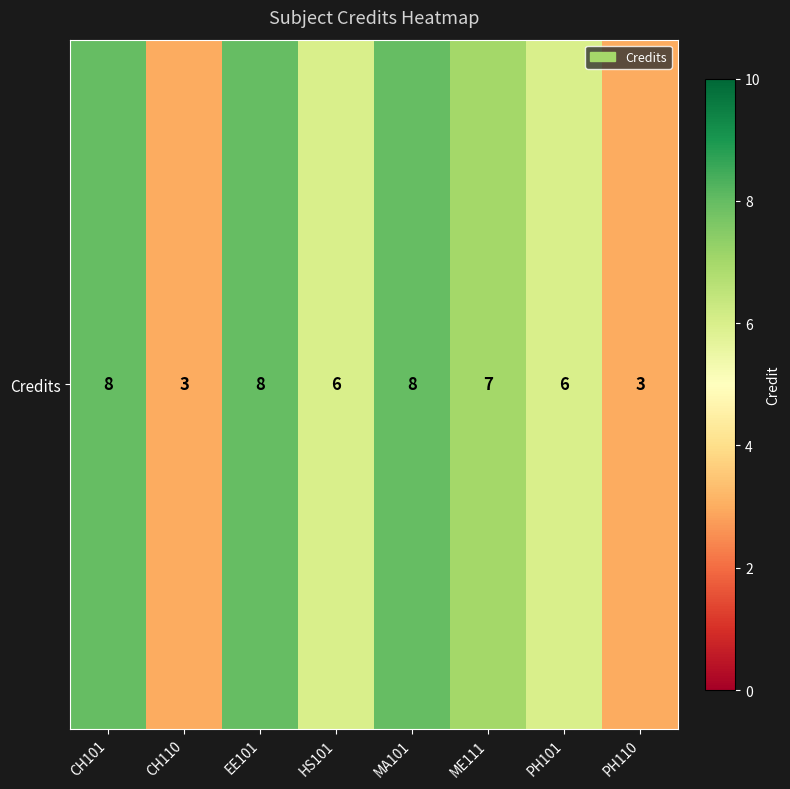

True or false: the data shows 6 at HS101.

True